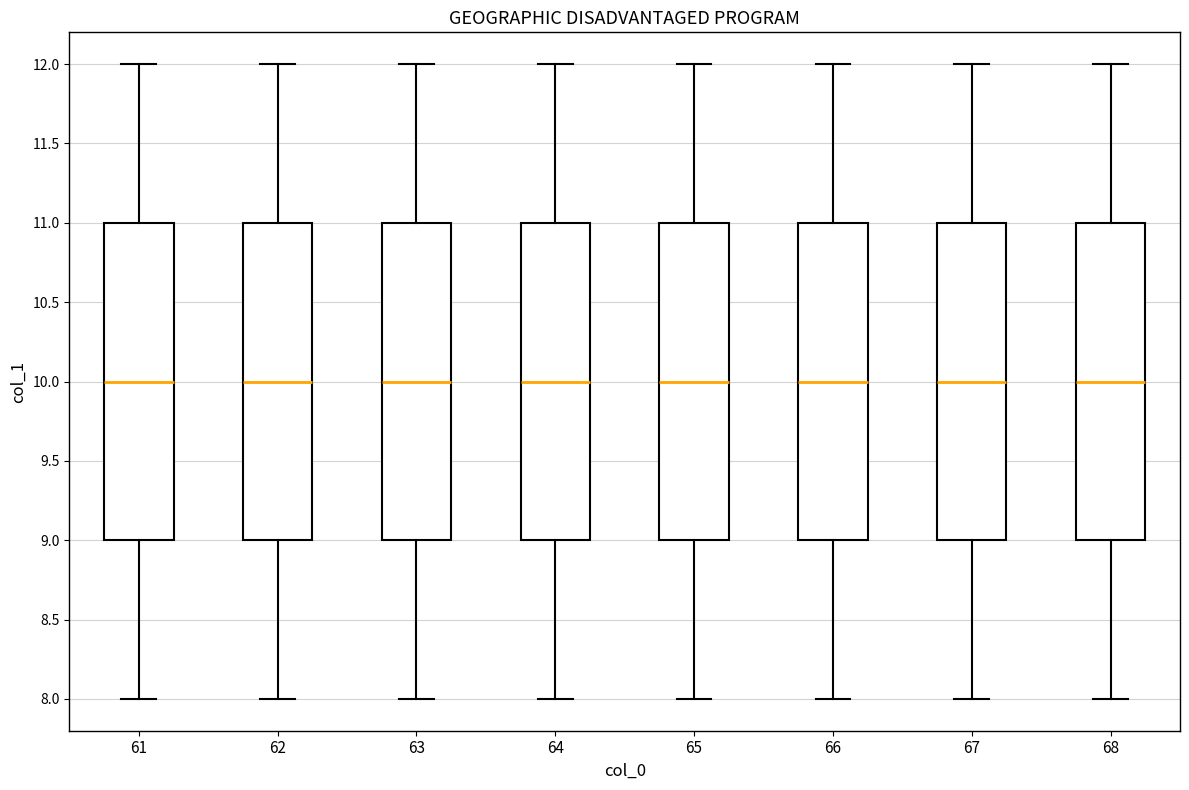

Where does the lower whisker of the box at x = 65 end on the y-axis? The values are not printed on the chart, so give them approximately, as read against the axis.

8